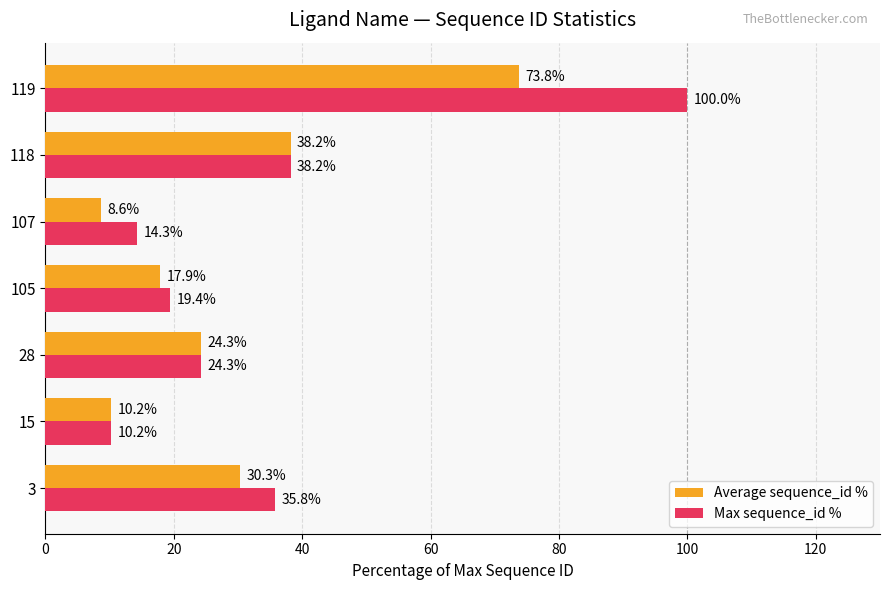

At which category is the sum across all series the highest?

119